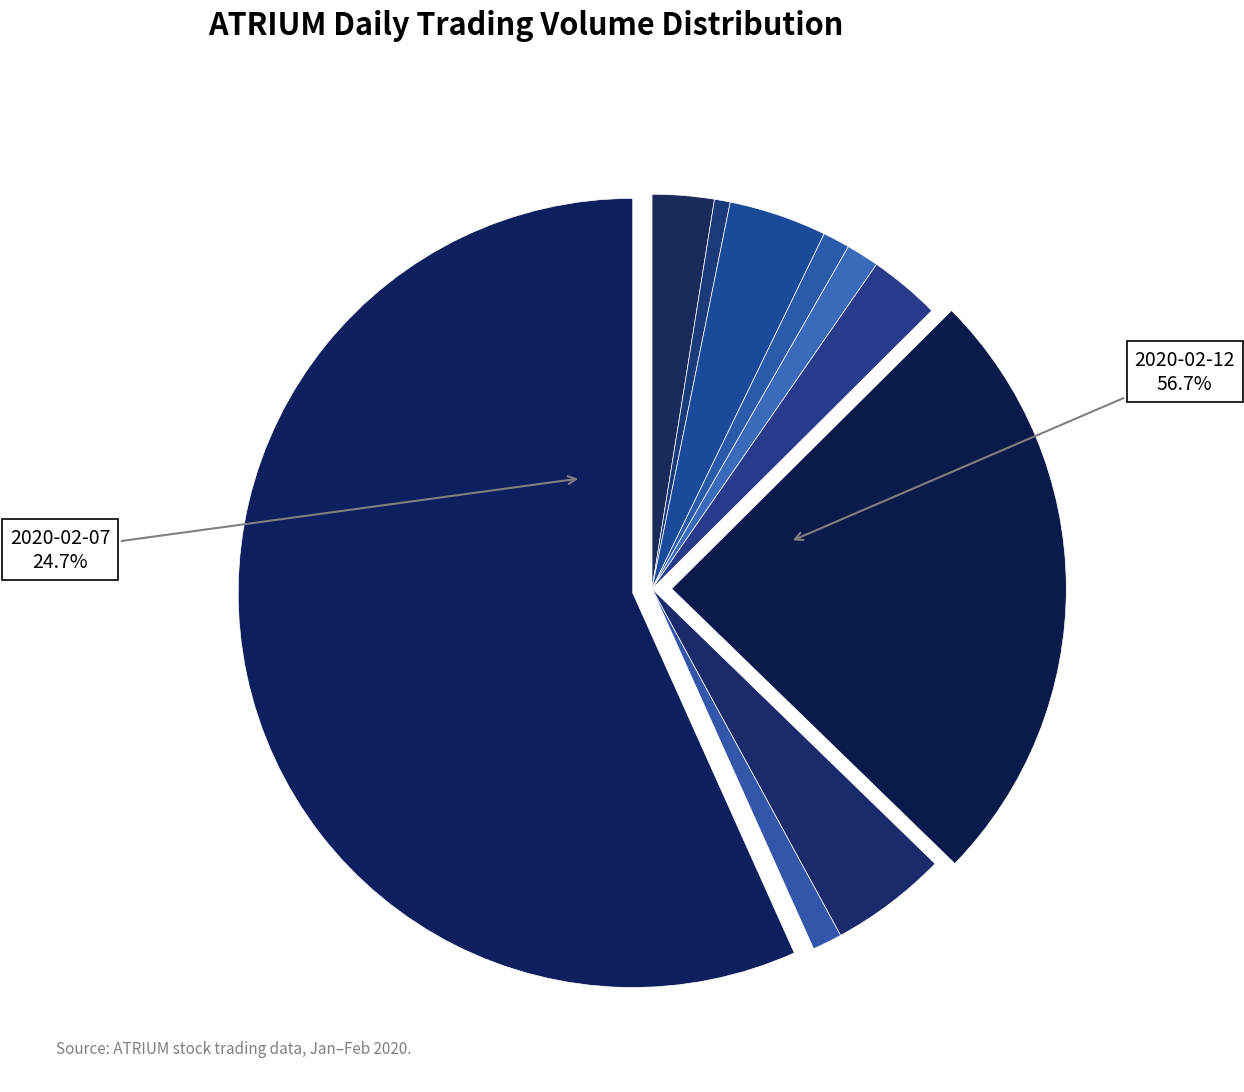

Rank the categories by value from lowest to highest.

2020-01-31, 2020-02-04, 2020-02-11, 2020-02-05, 2020-01-30, 2020-02-06, 2020-02-03, 2020-02-10, 2020-02-07, 2020-02-12